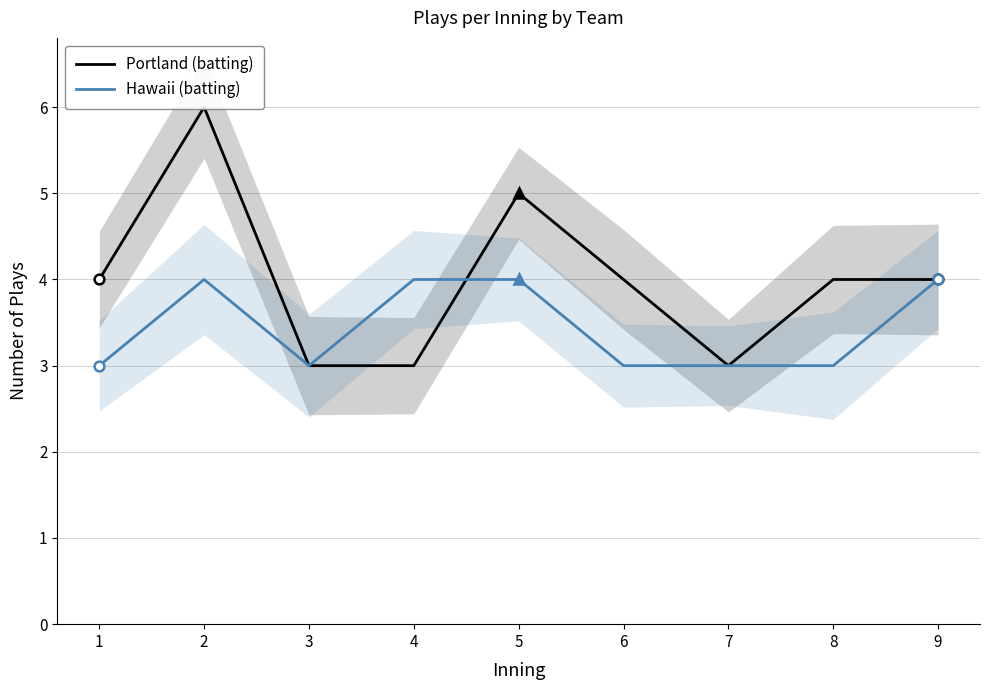

Reading left to right, extract all data points from this chart.

Portland (batting): 1=4	2=6	3=3	4=3	5=5	6=4	7=3	8=4	9=4
Hawaii (batting): 1=3	2=4	3=3	4=4	5=4	6=3	7=3	8=3	9=4